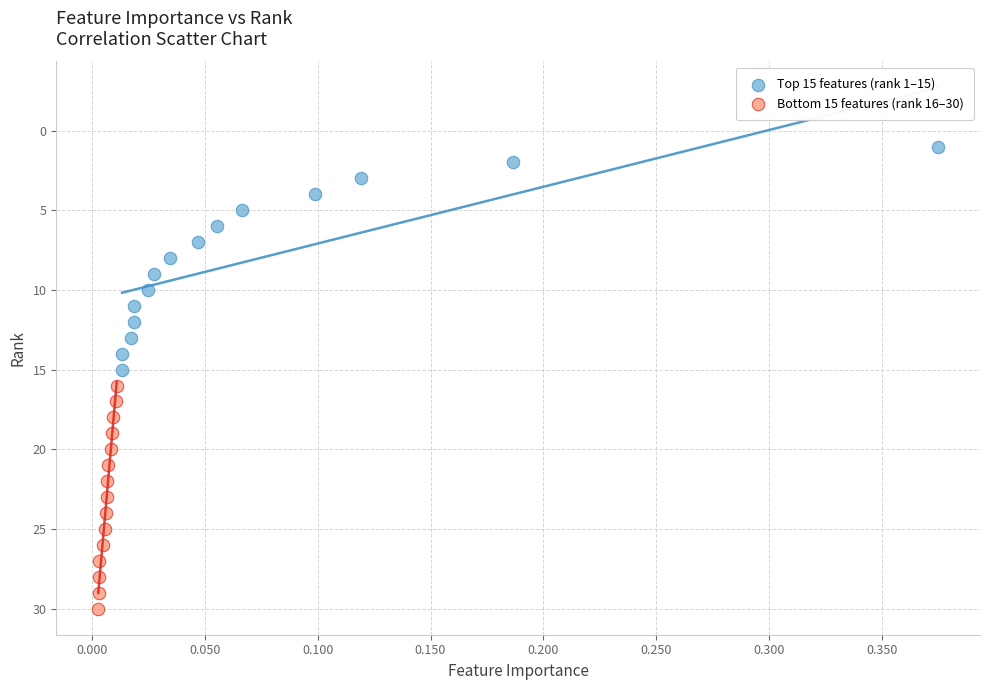

Which series reaches the minimum Y coordinate?

Top 15 features (rank 1–15)